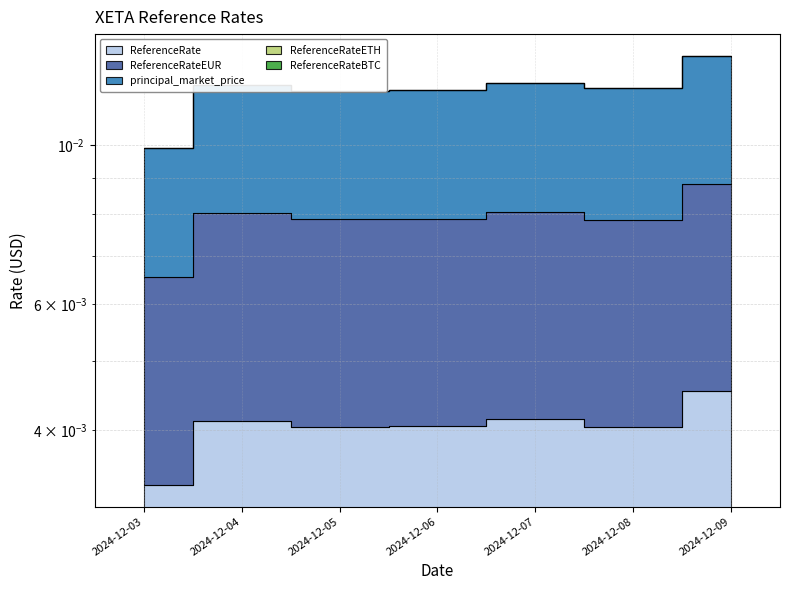

At which category does ReferenceRate reach its first local valley?

2024-12-05